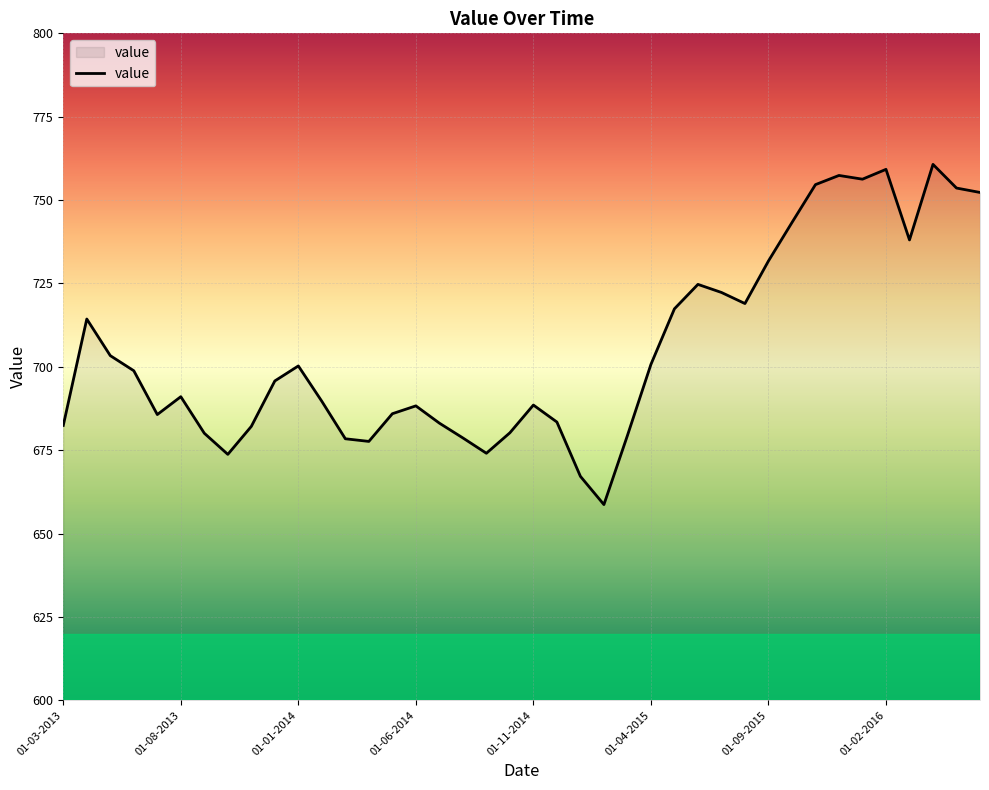

What is the sum of all values?

28211.9